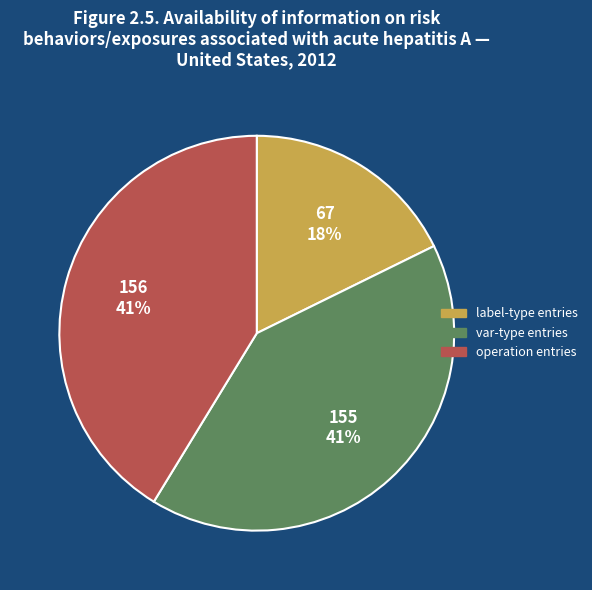

Is there a majority slice in this chart?

No